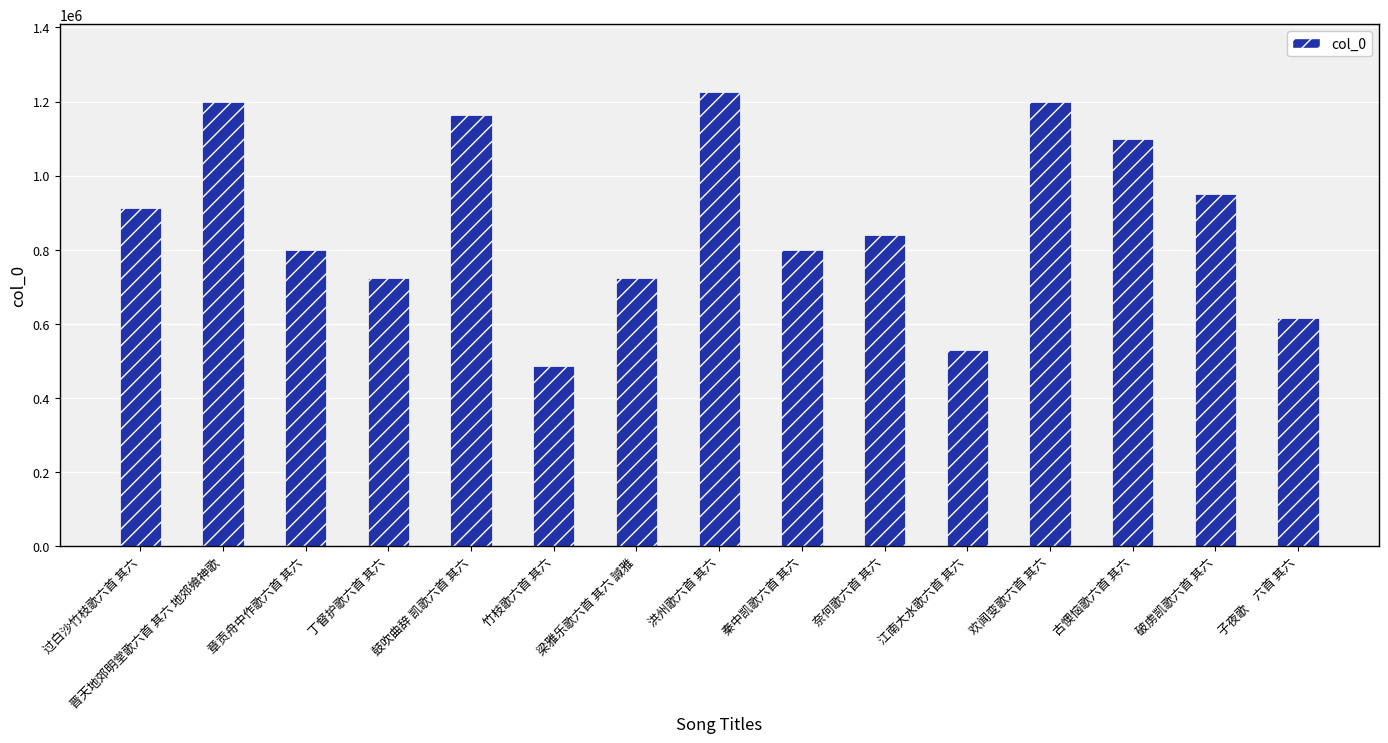

Where is the data nearest to the value 855003?

奈何歌六首 其六